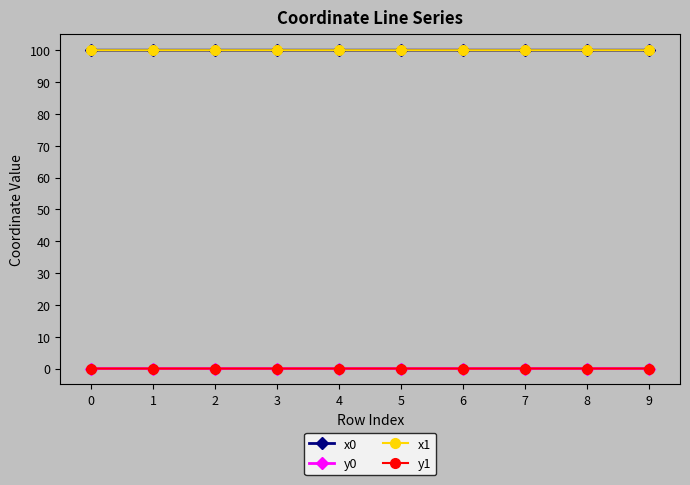

How many categories are shown in the chart?

10